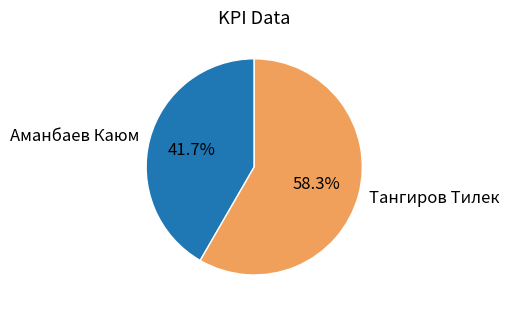

Count the number of slices in the pie.

2